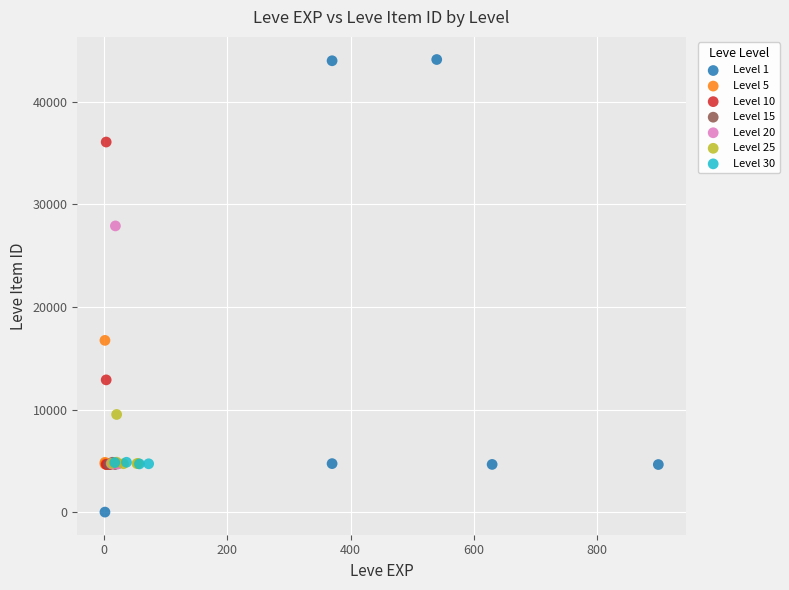

Which series reaches the maximum Y coordinate?

Level 1